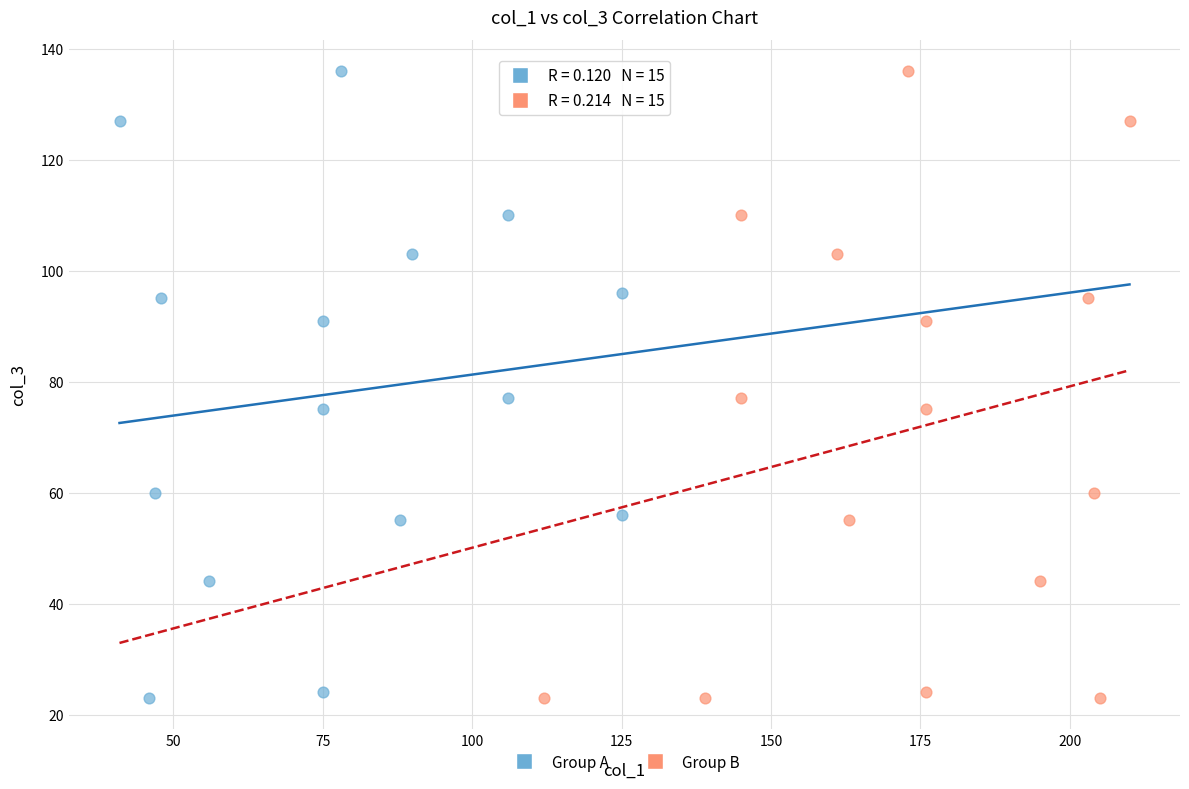

What are all the series names shown in the legend?

Group A, Group B